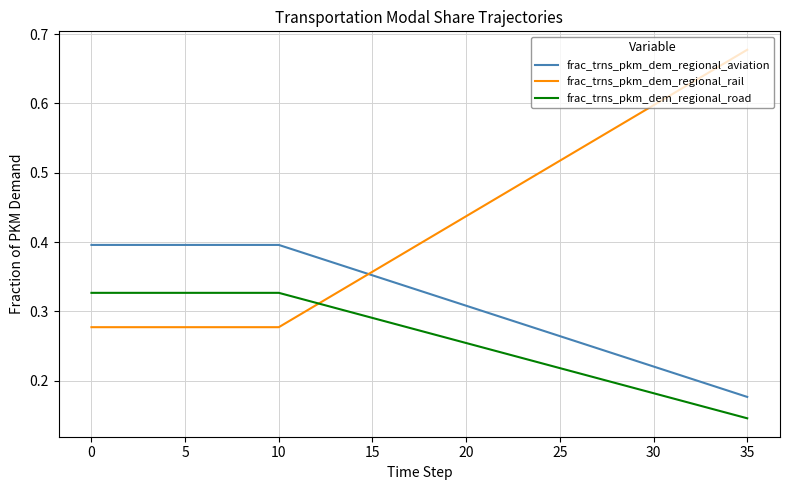

How many intersections are there between frac_trns_pkm_dem_regional_rail and frac_trns_pkm_dem_regional_aviation?

1